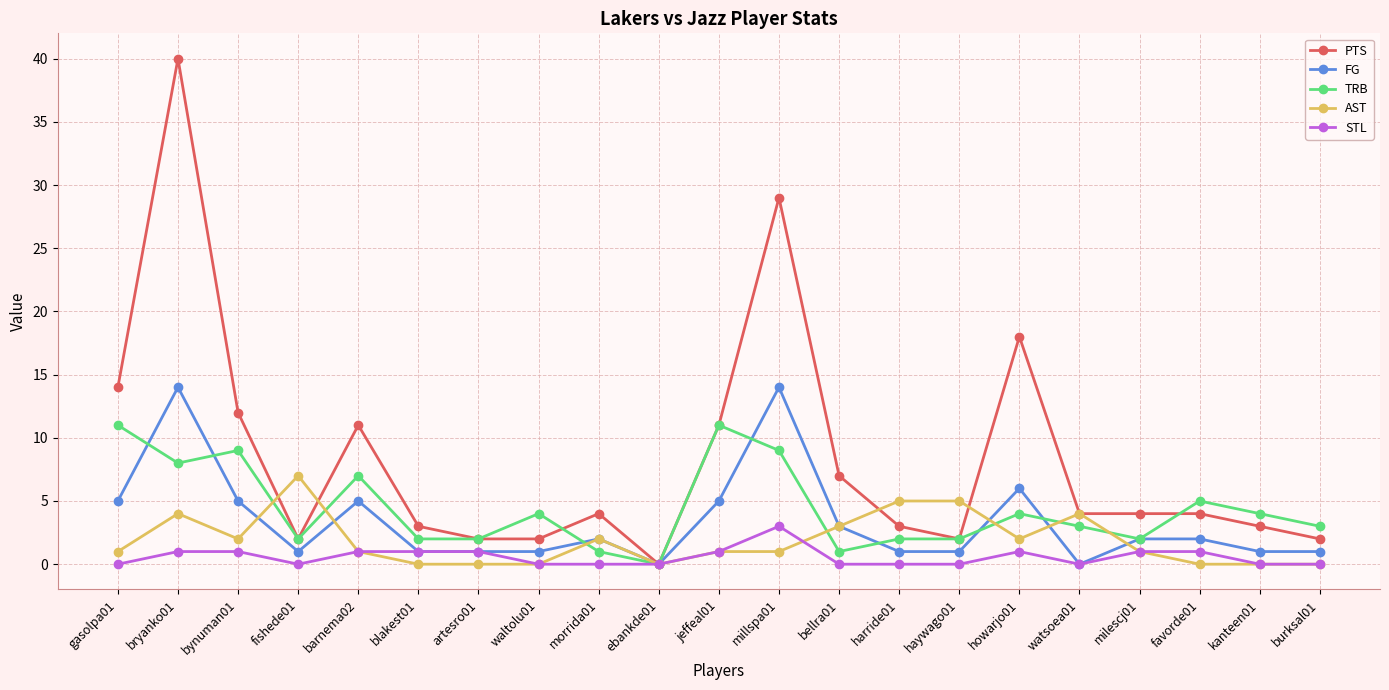

After their last crossing, which series has the higher values: TRB or AST?

TRB